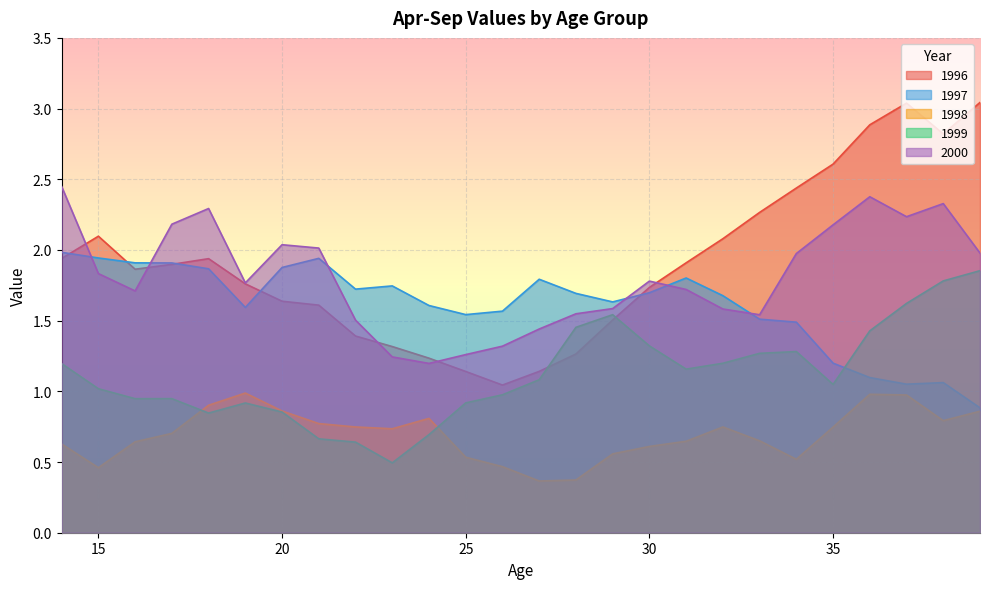

Is the value of 2000 at 27 greater than the value of 1997 at 29?

No